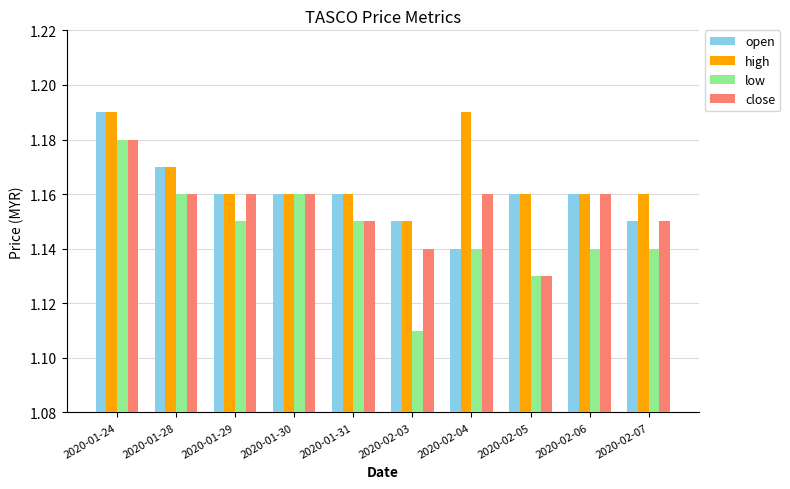

The value of open at 2020-01-28 is 1.9. True or false?

False